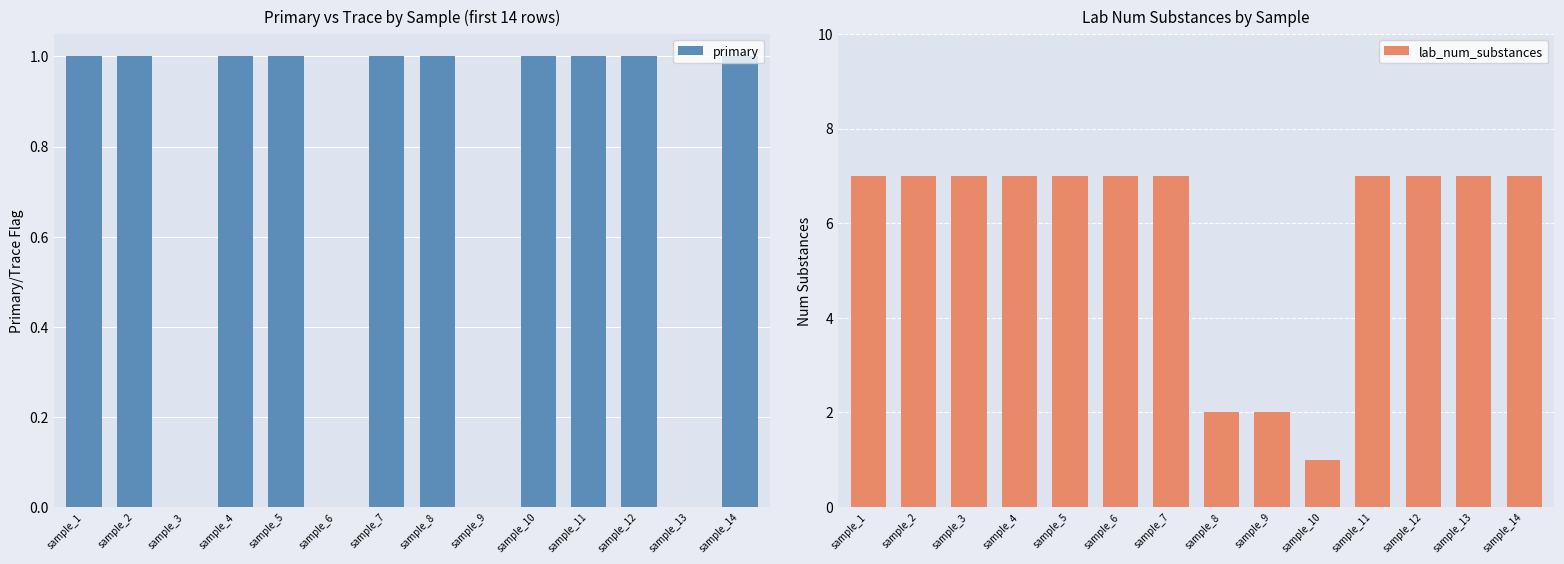

Is the value of primary at sample_2 greater than the value of lab_num_substances at sample_11?

No